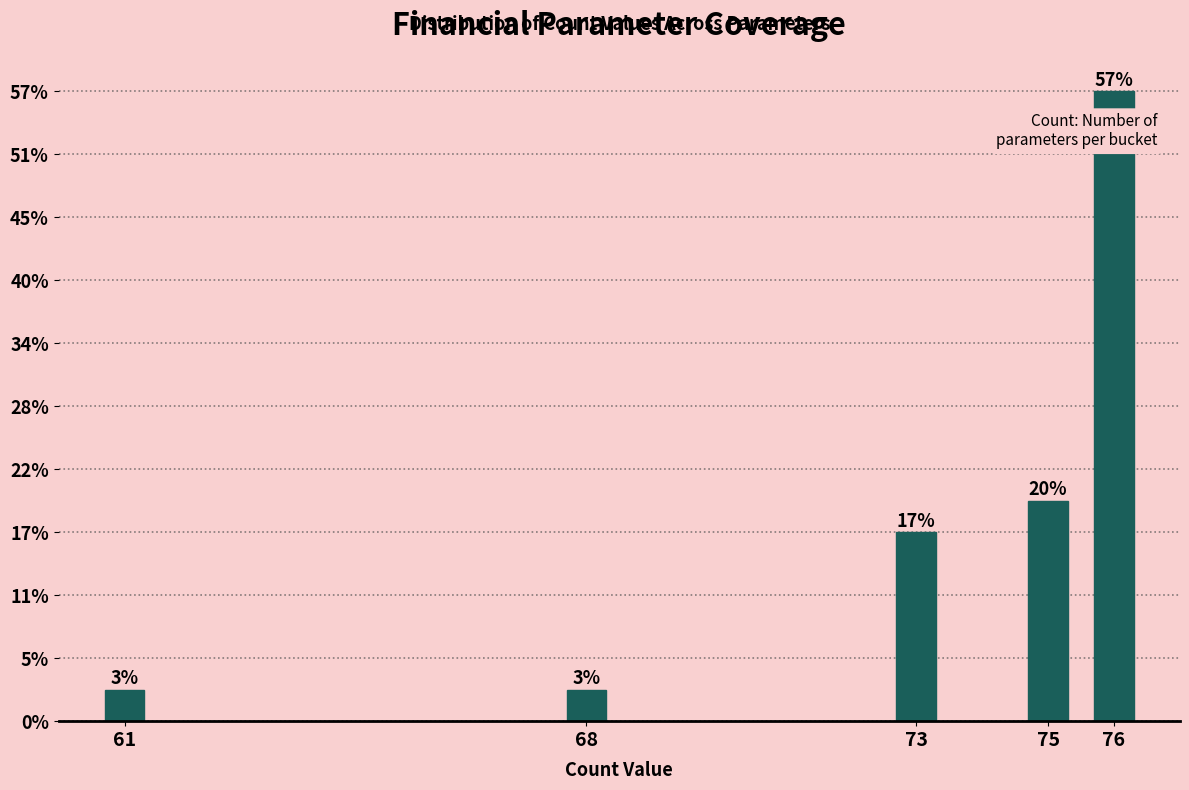

Are the bars horizontal?

No